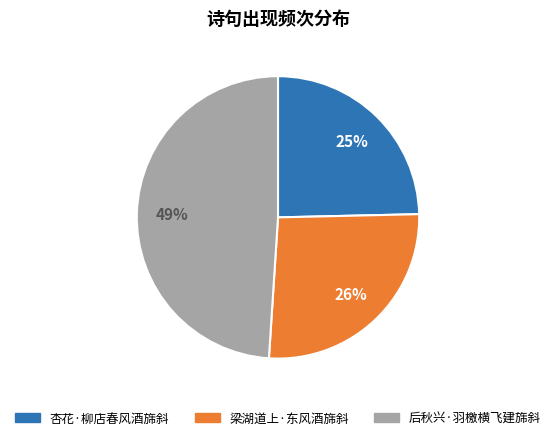

What is the largest slice in the pie chart?

后秋兴·羽檄横飞建旆斜